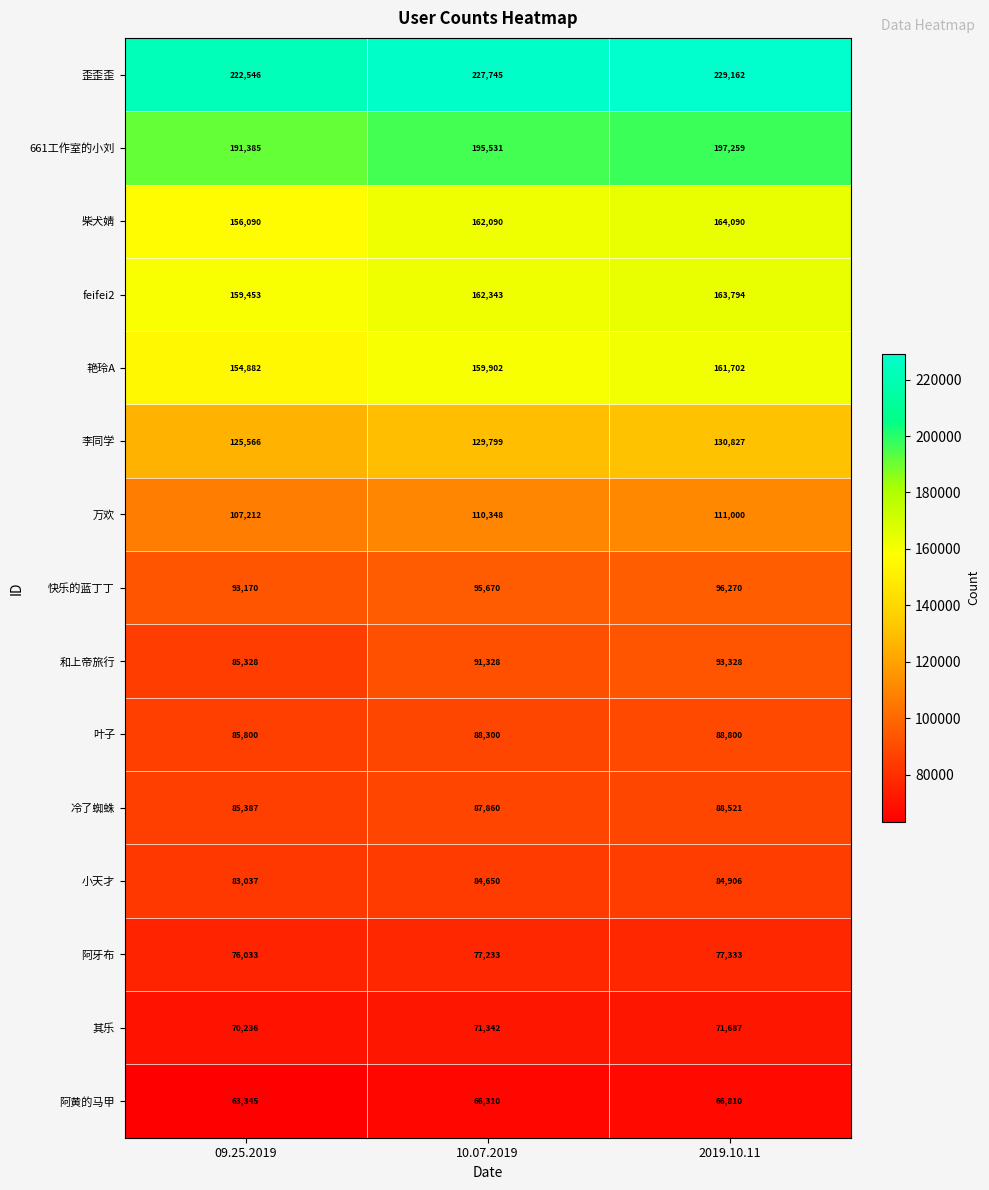

Which category has the highest value across all series?

2019.10.11